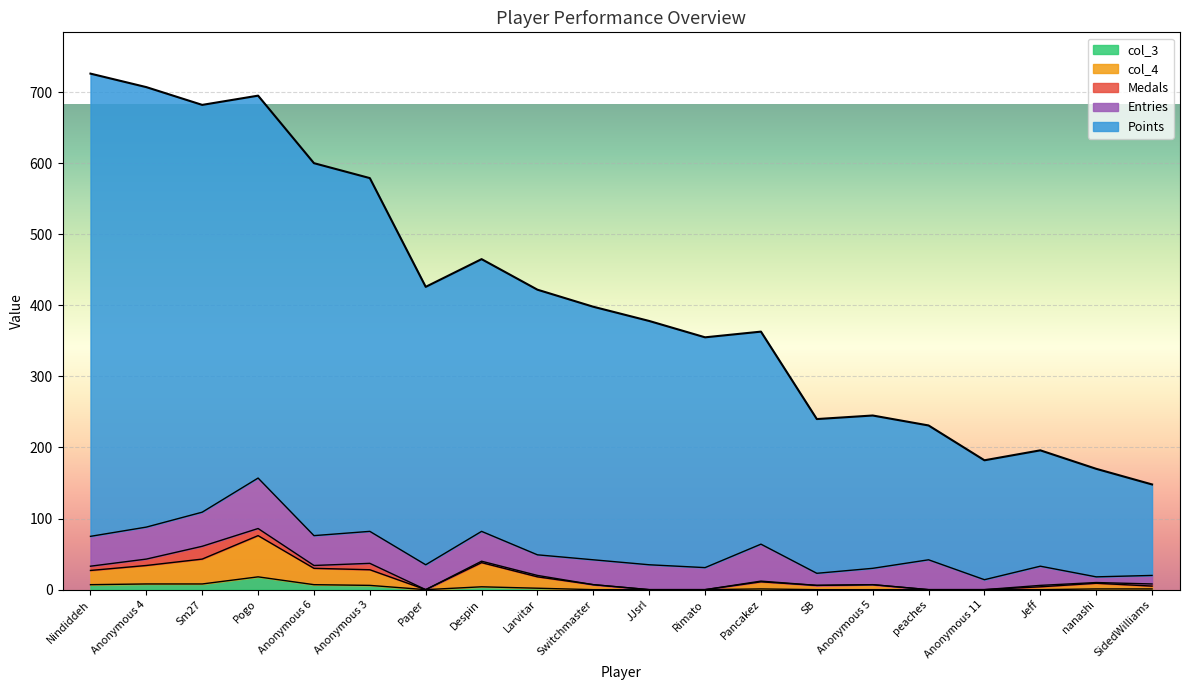

Which series has the widest spread of values?

Points